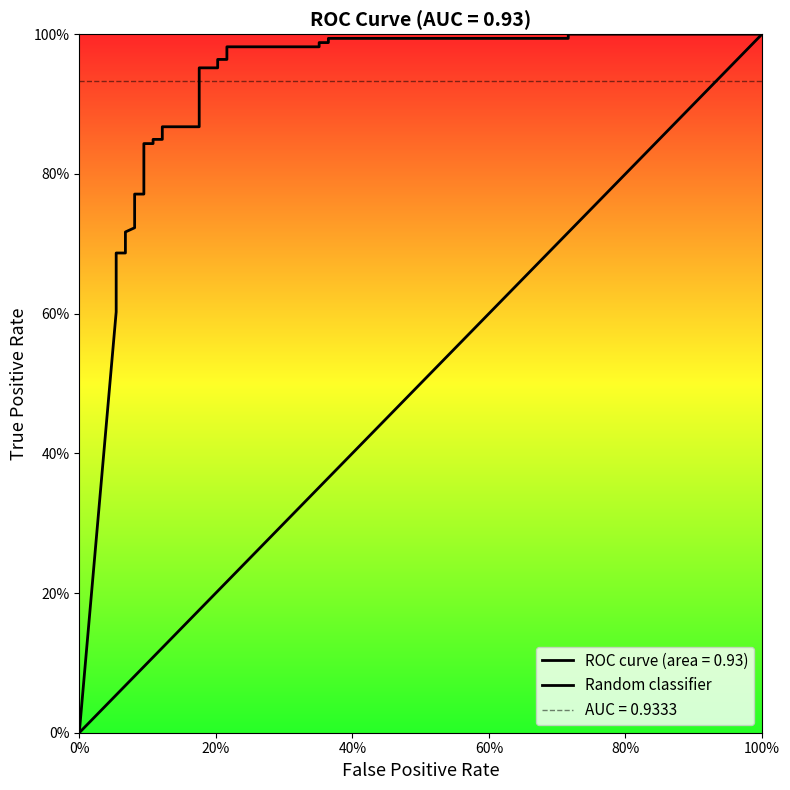

Does the chart display data point markers on the line(s)?

No